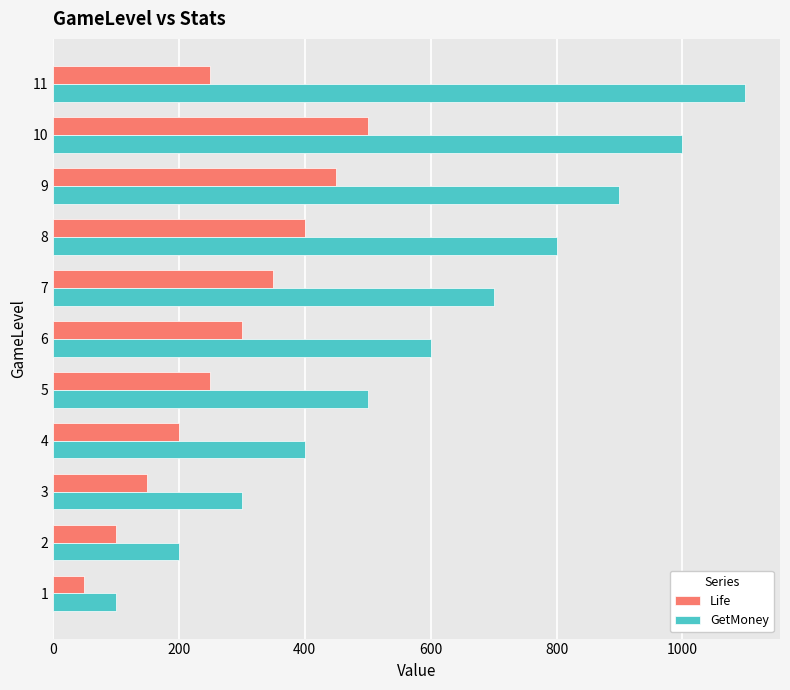

Rank the series by their maximum value, from highest to lowest.

GetMoney, Life